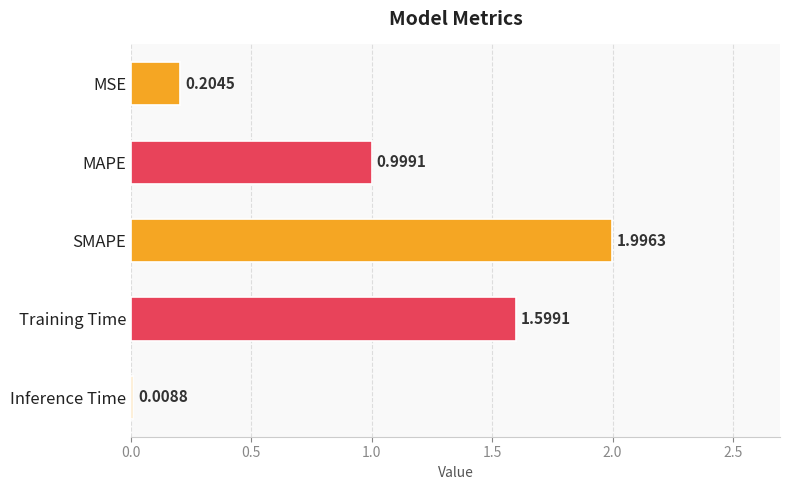

Which category has the lowest value across all series?

Inference Time